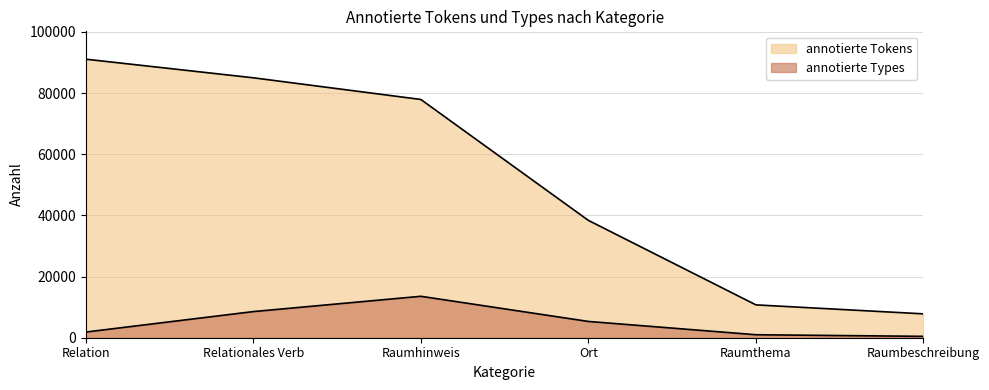

Count the number of categories in the chart.

6